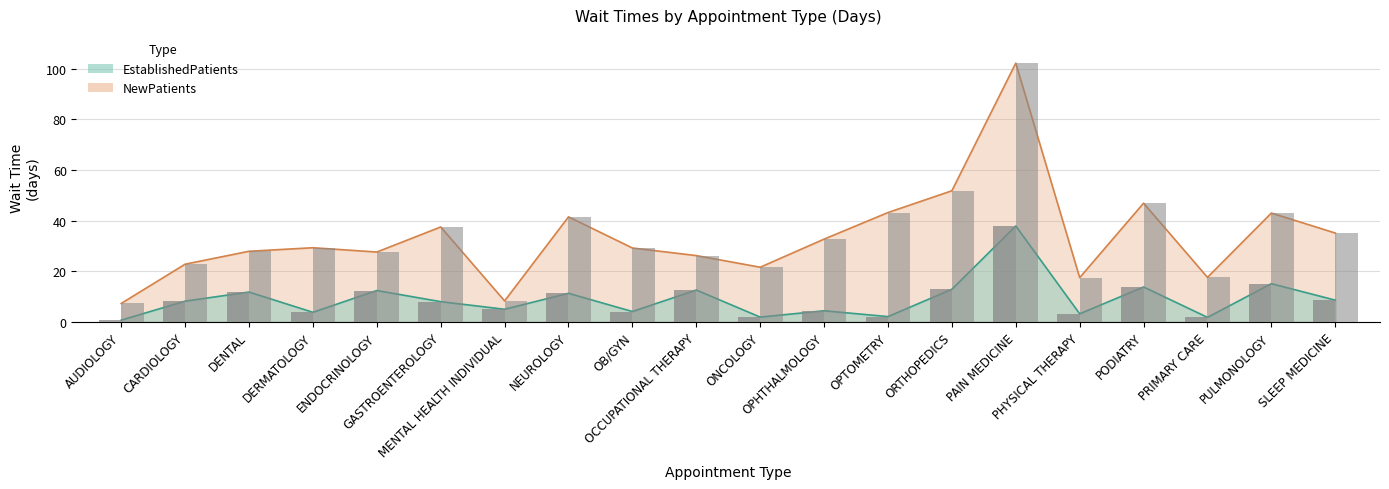

True or false: NewPatients has a value of 18.8 at ORTHOPEDICS.

False